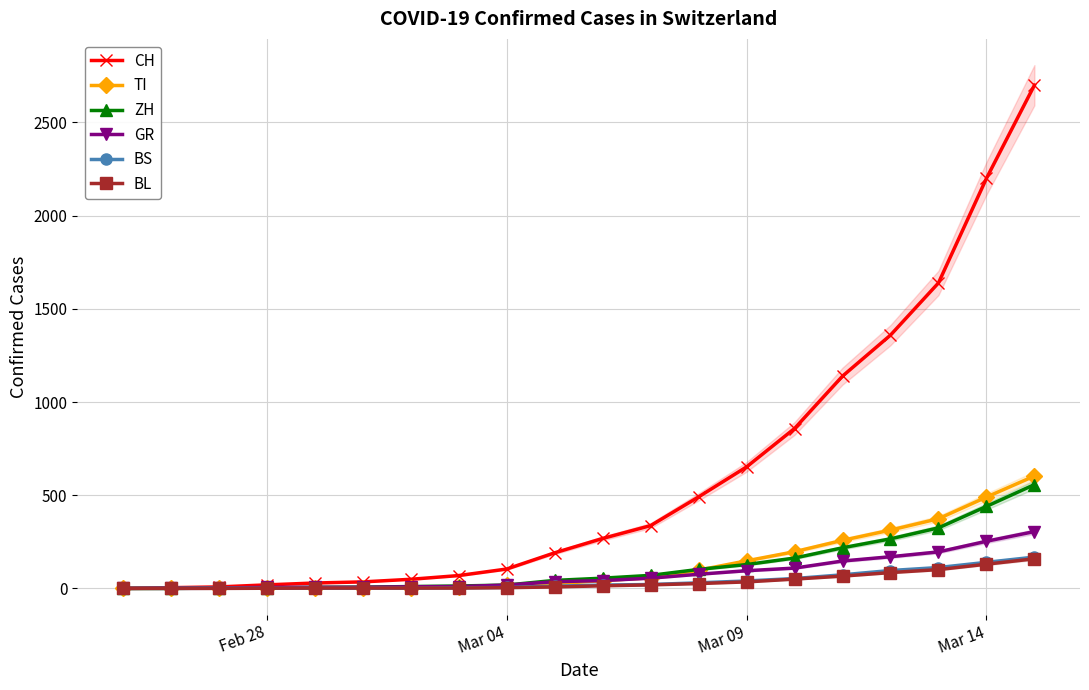

What is the maximum value for TI?

603